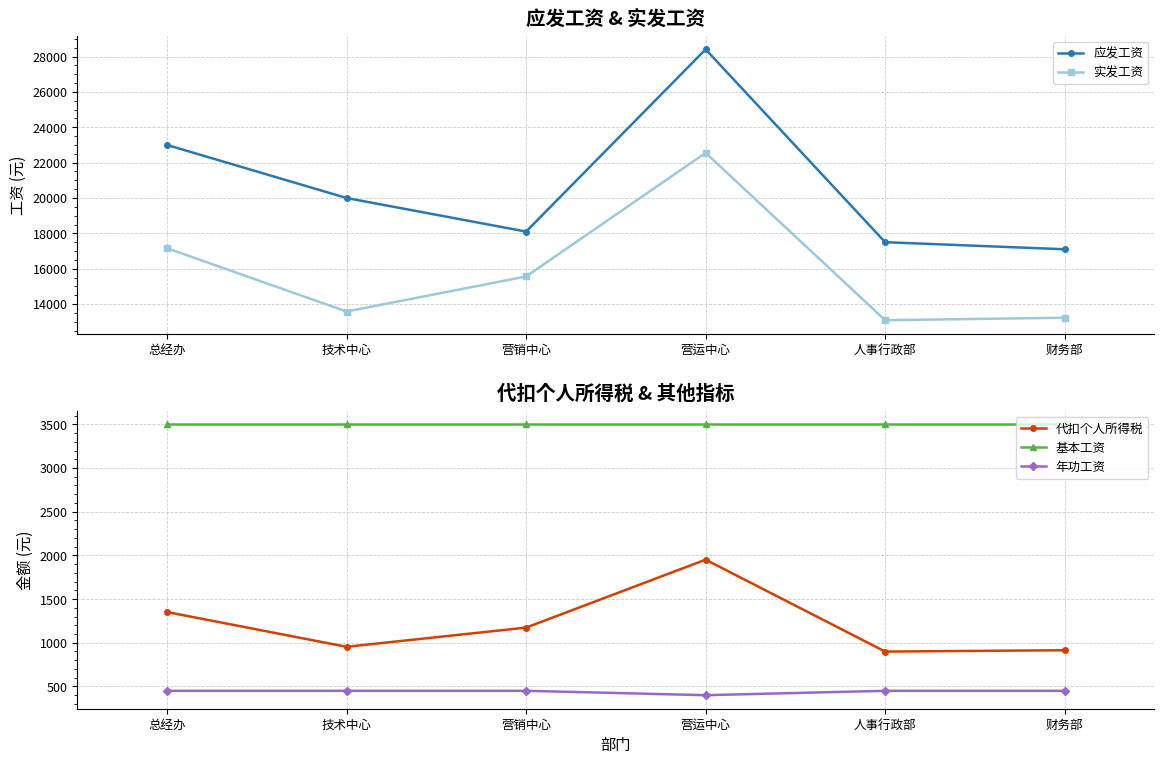

What are all the series names shown in the legend?

应发工资, 实发工资, 代扣个人所得税, 基本工资, 年功工资